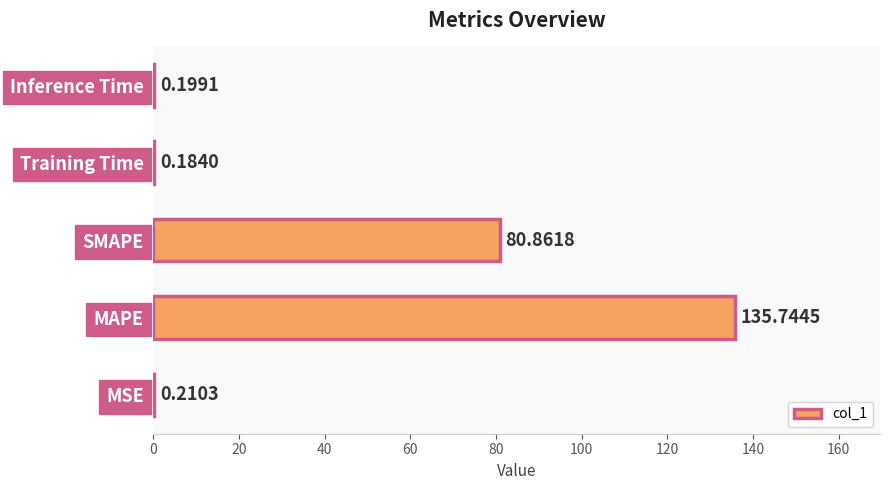

What is the sum of the values at MSE and Training Time?

0.4